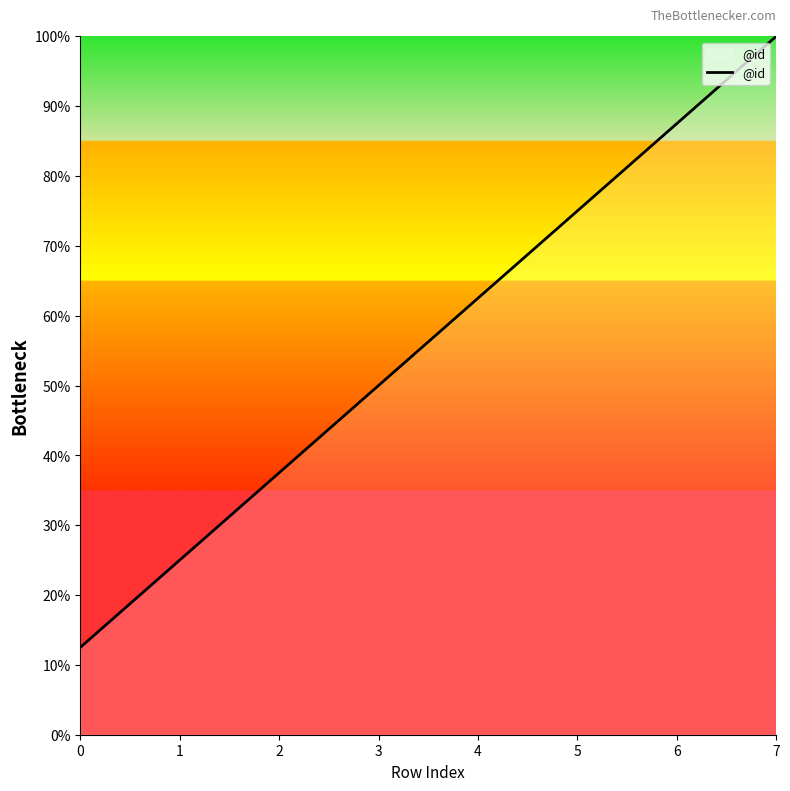

What is the difference between the values at 1 and 5?

50.0